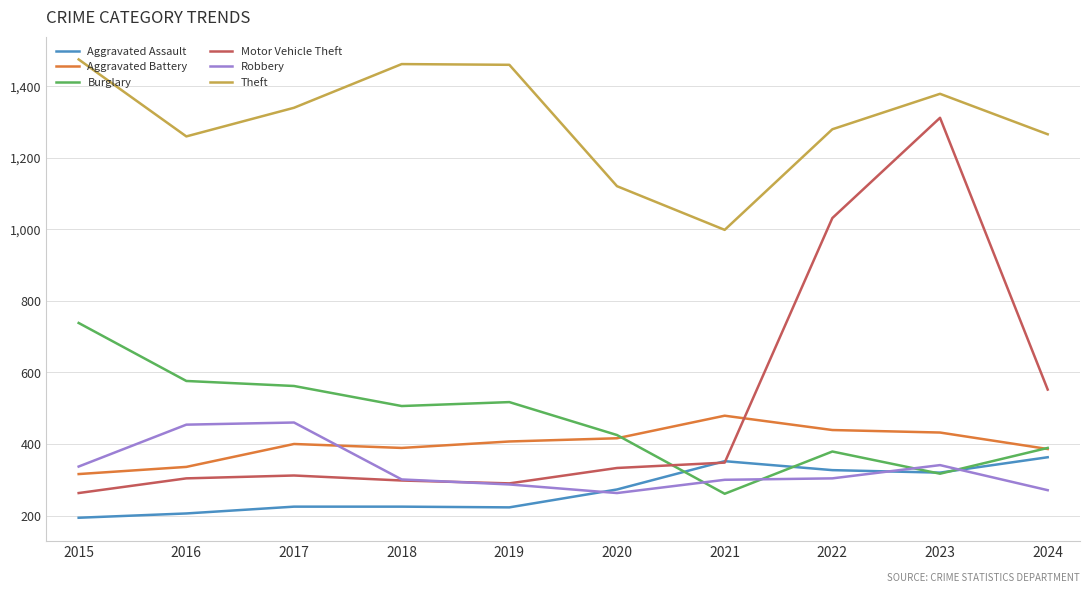

Which series has the widest spread of values?

Motor Vehicle Theft